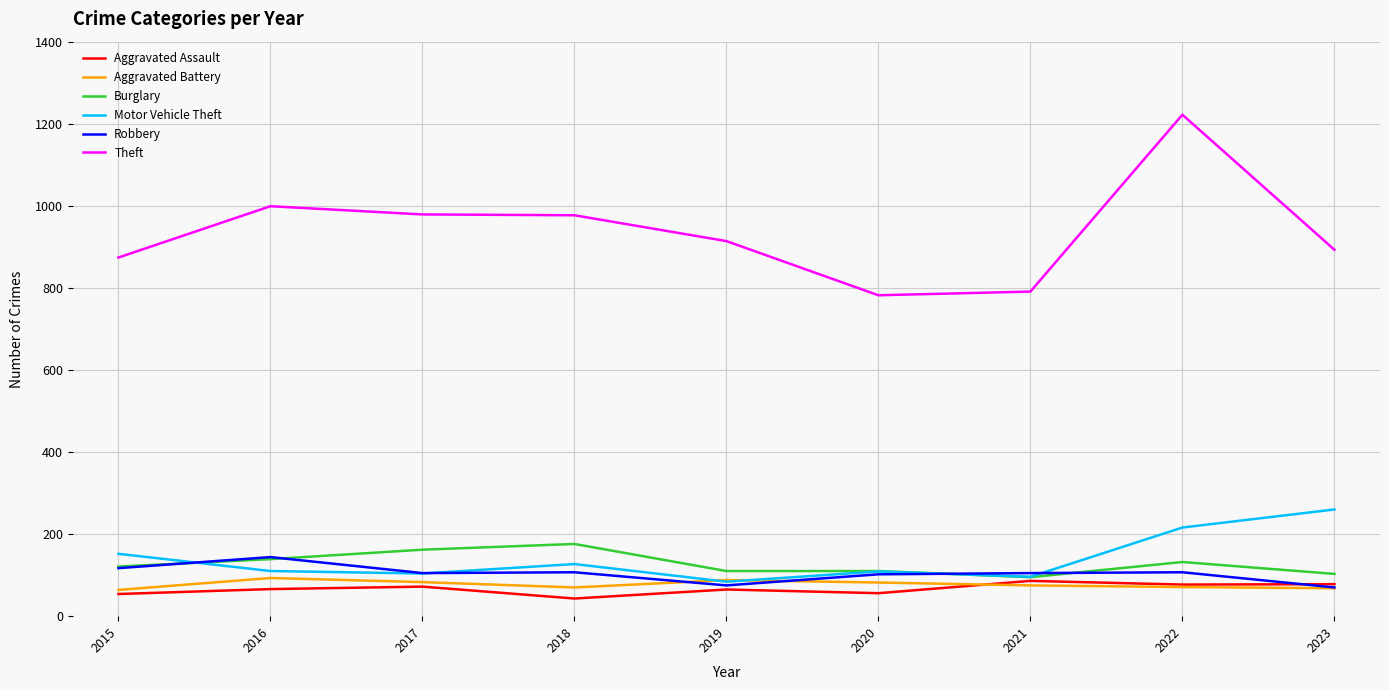

Is it true that Burglary equals 43 at 2020?

False